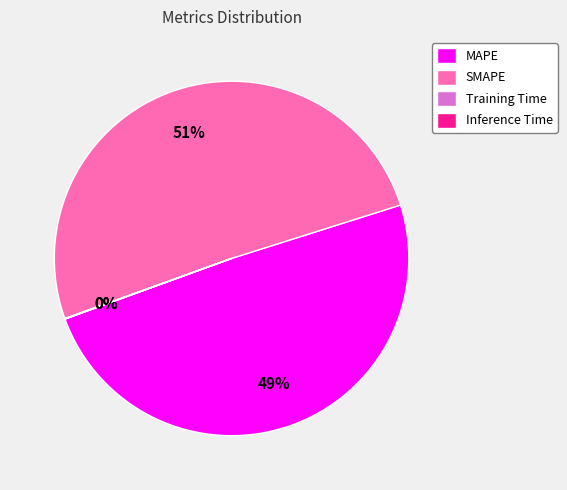

Which slice is the largest?

SMAPE